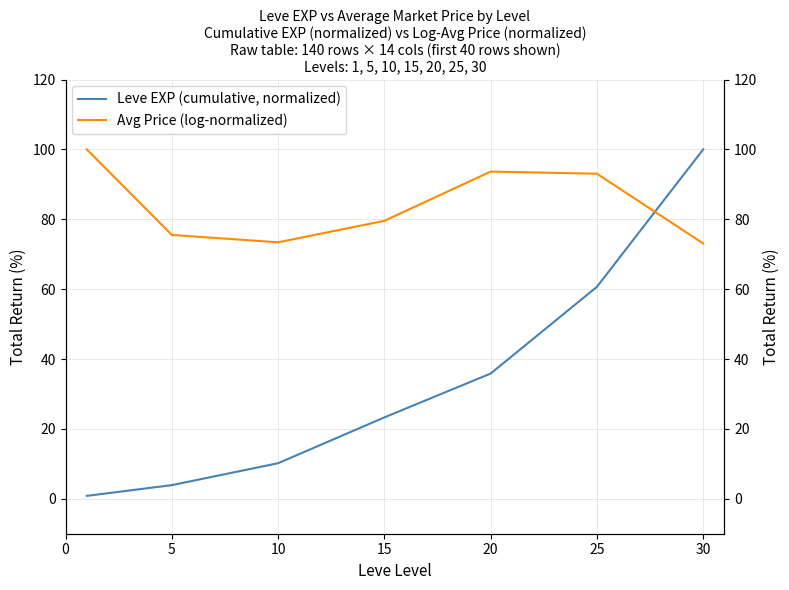

At how many categories does at least one series exceed 39?

7